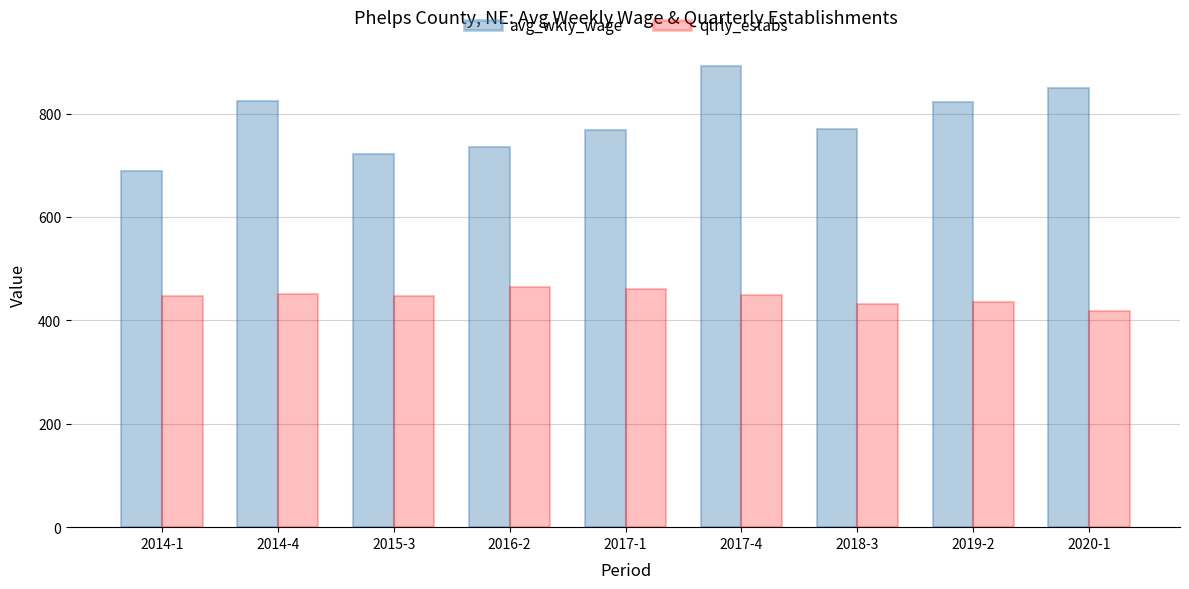

Which series has the largest range (max minus min)?

avg_wkly_wage